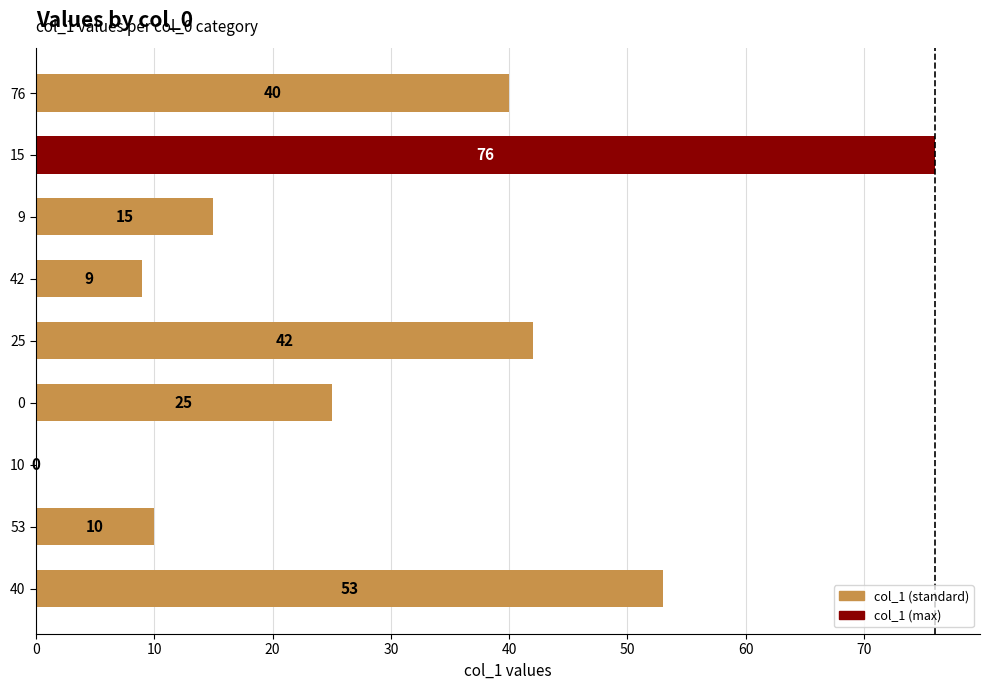

What is the sum of all values?

270